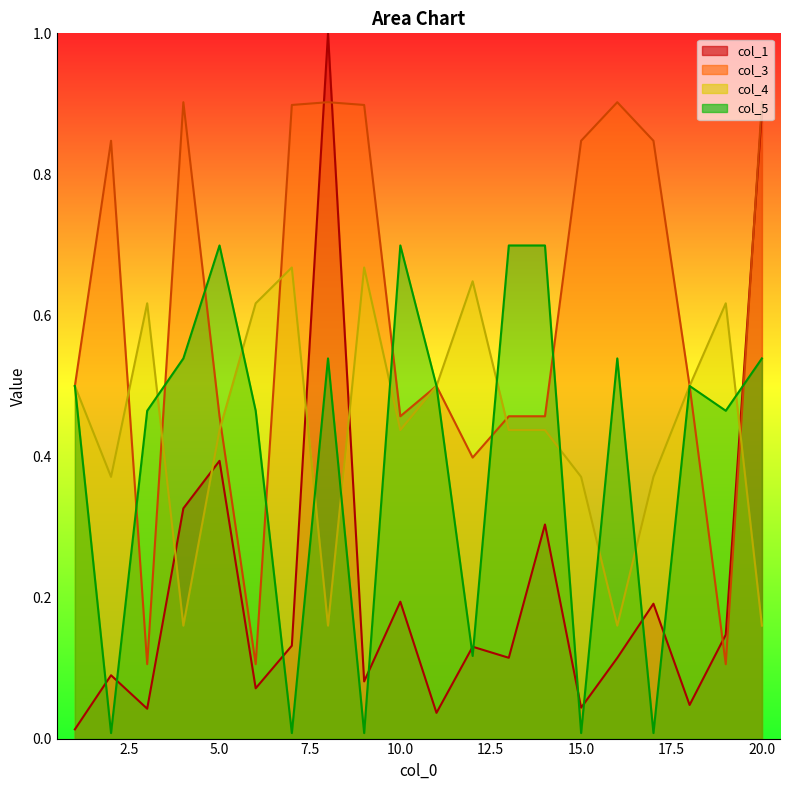

What is the lowest value of the col_3 series?

0.1